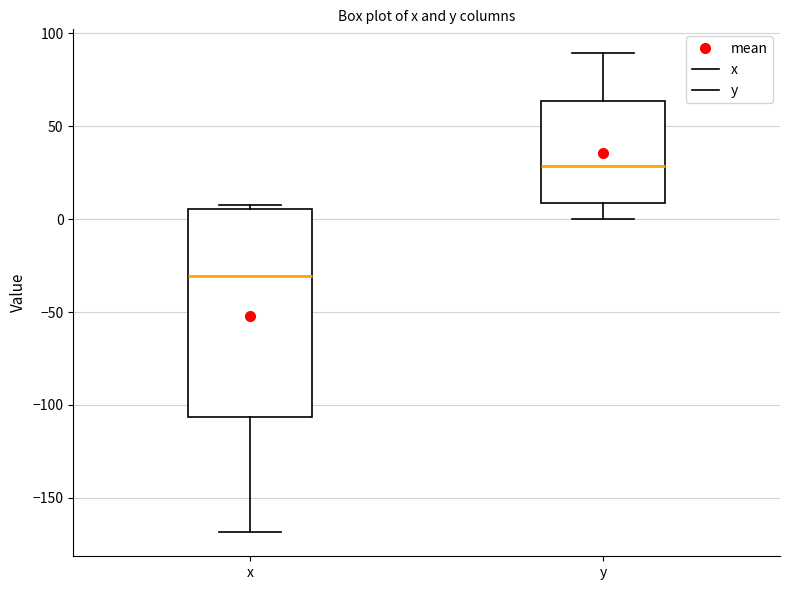

Which box's median line is the lowest?

x